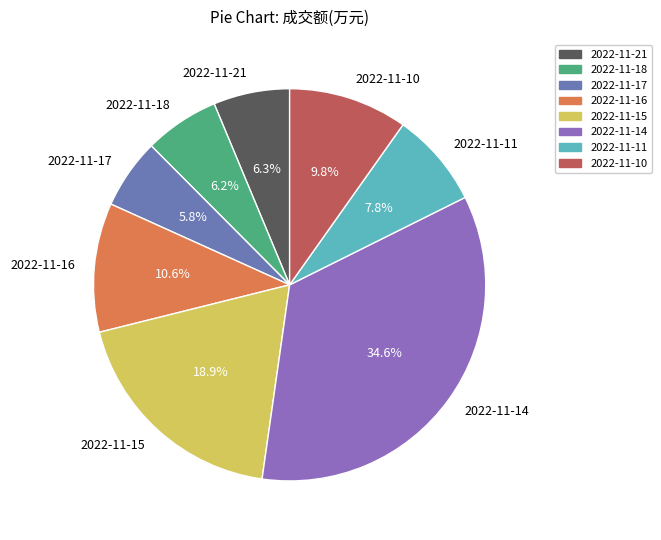

True or false: 2022-11-11 accounts for 20% of the total.

False